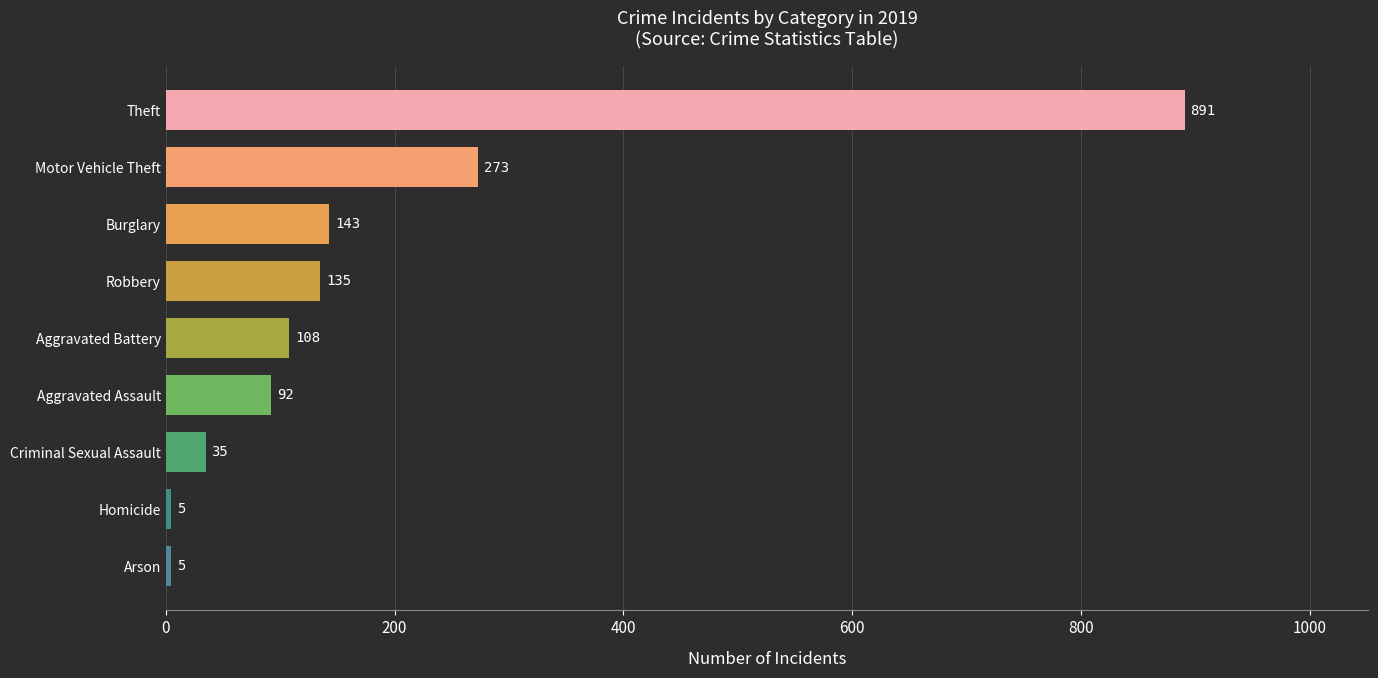

How many values are below 108?

4